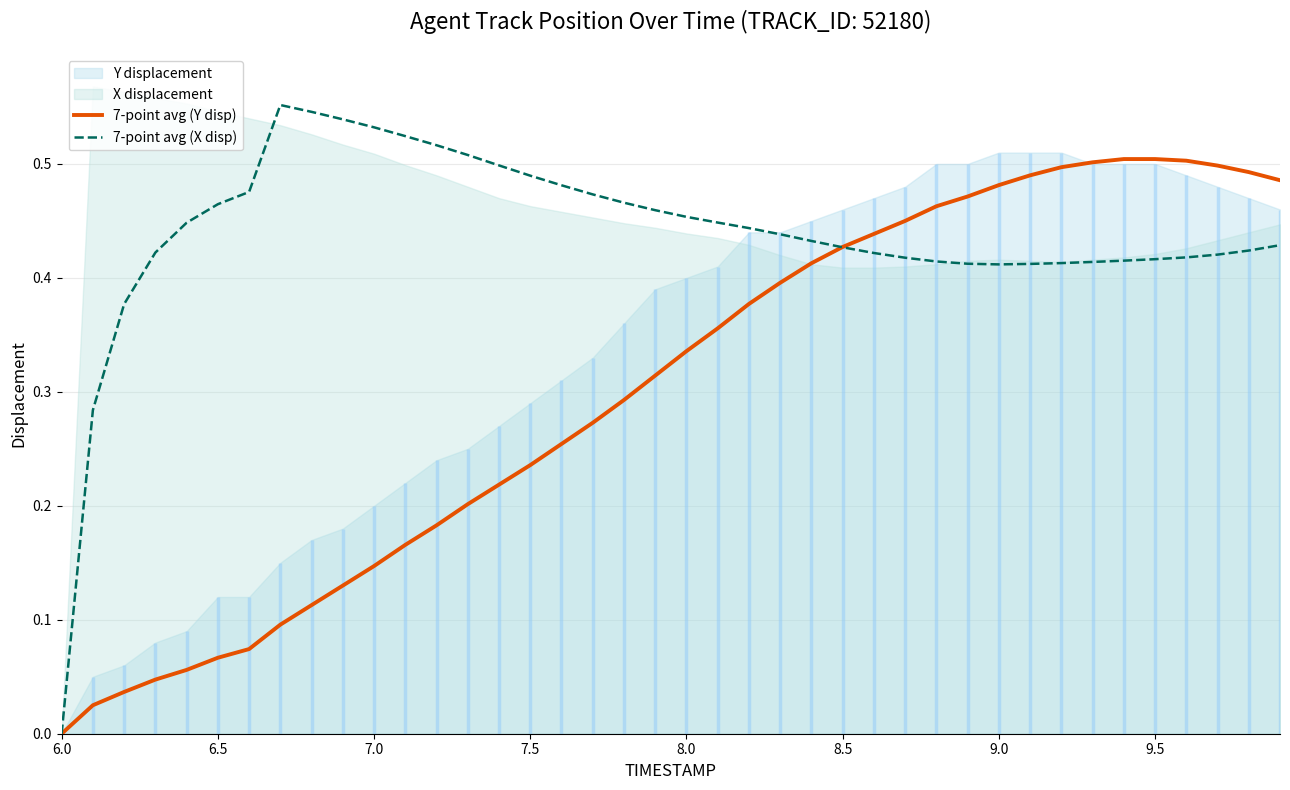

The value of 7-point avg (X disp) at 7.0 is 0.2. True or false?

False